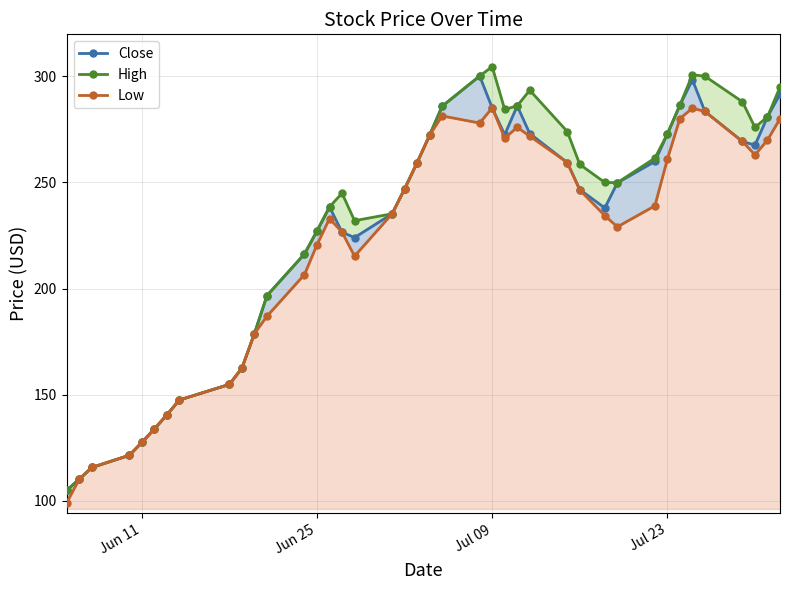

Does the chart display data point markers on the line(s)?

Yes